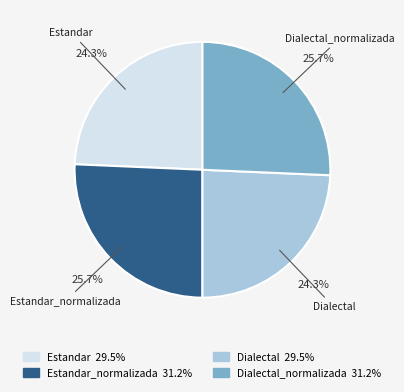

Is there a majority slice in this chart?

No